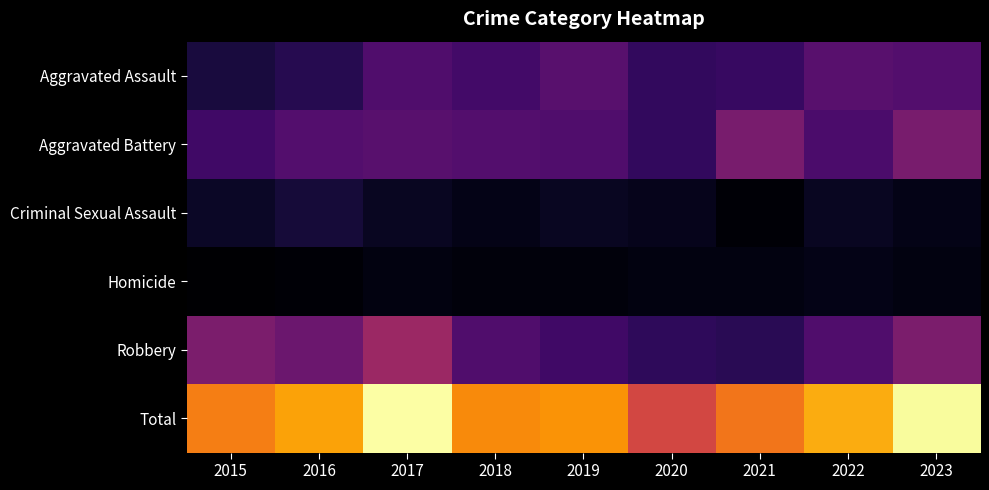

At which category does the chart reach its minimum across all series?

2015